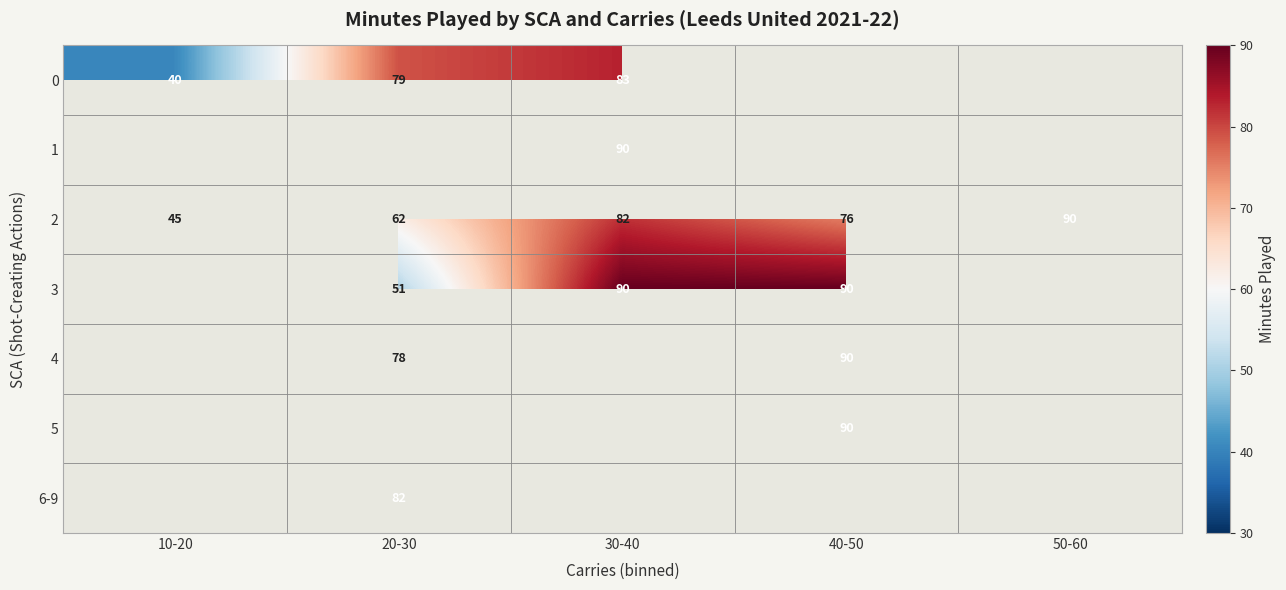

Is it true that 6-9 equals 116.3 at 20-30?

False